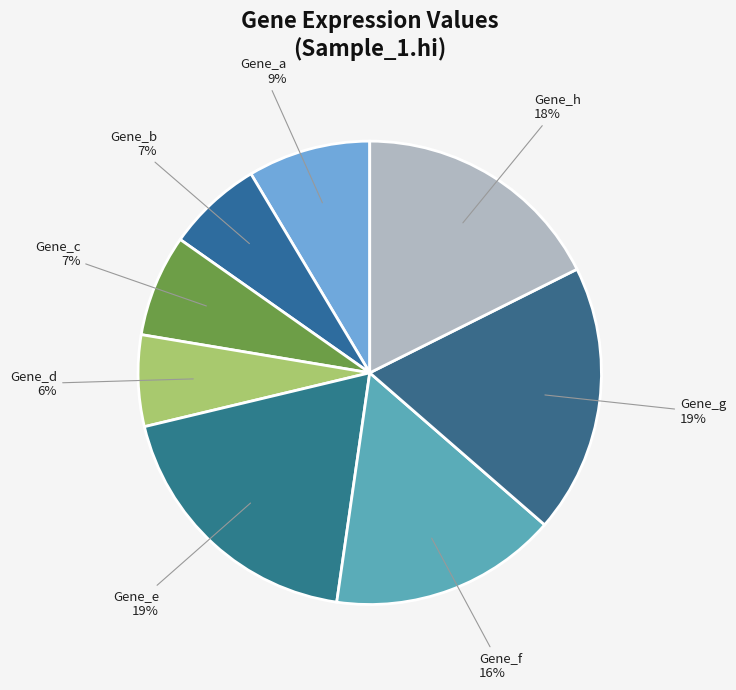

Does any single category account for the majority?

No